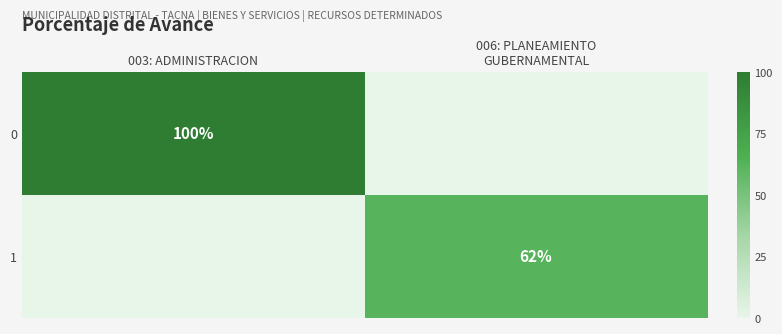

The value of 0 at 003: ADMINISTRACION is 100. True or false?

True